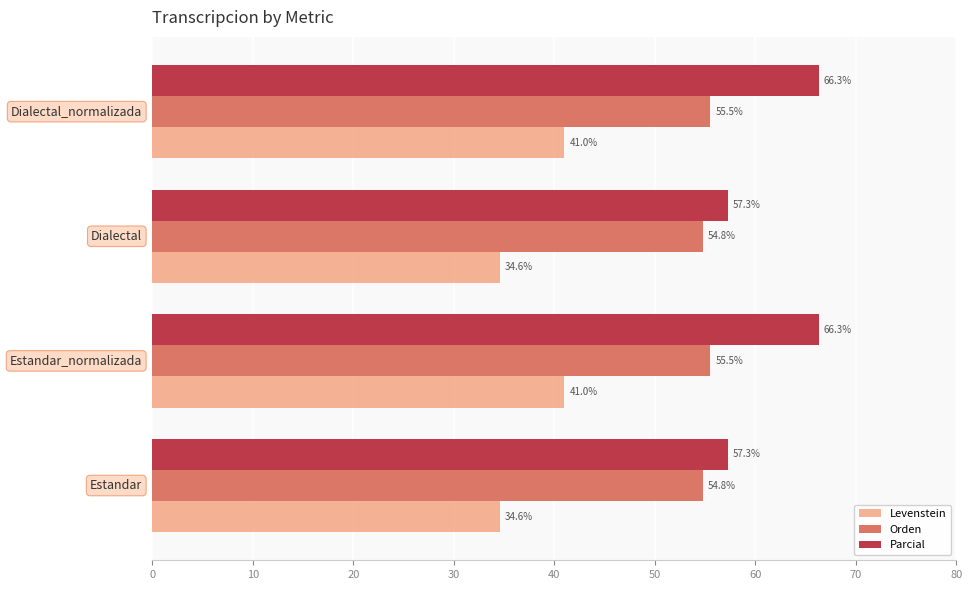

What are all the series names shown in the legend?

Levenstein, Orden, Parcial